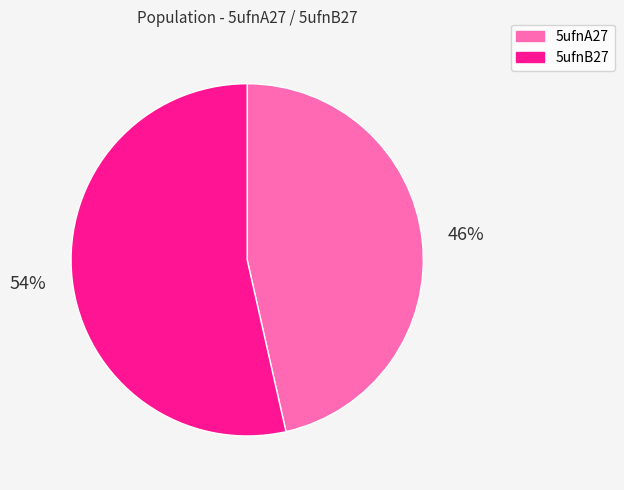

Do 5ufnA27 and 5ufnB27 together represent more than half of the pie?

Yes